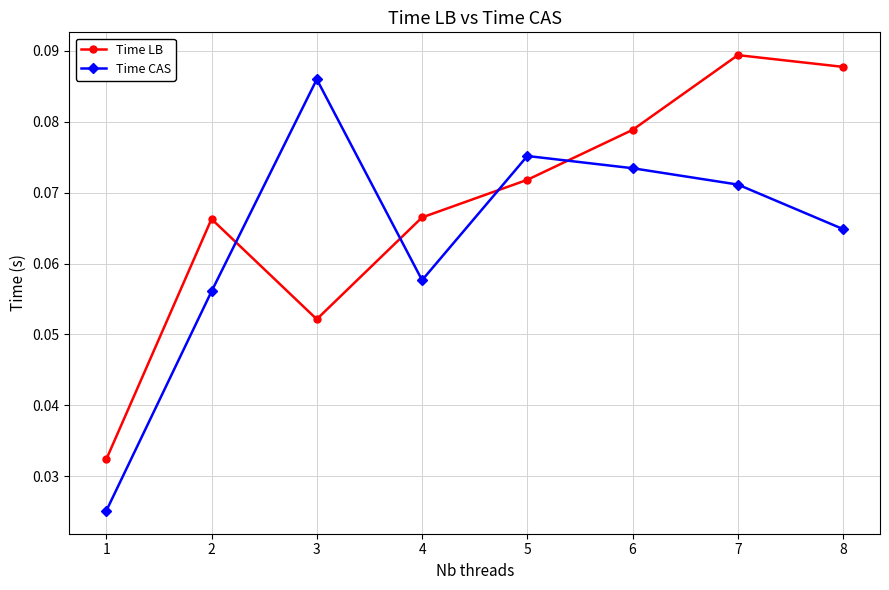

How many interior local peaks does the Time LB series have?

2